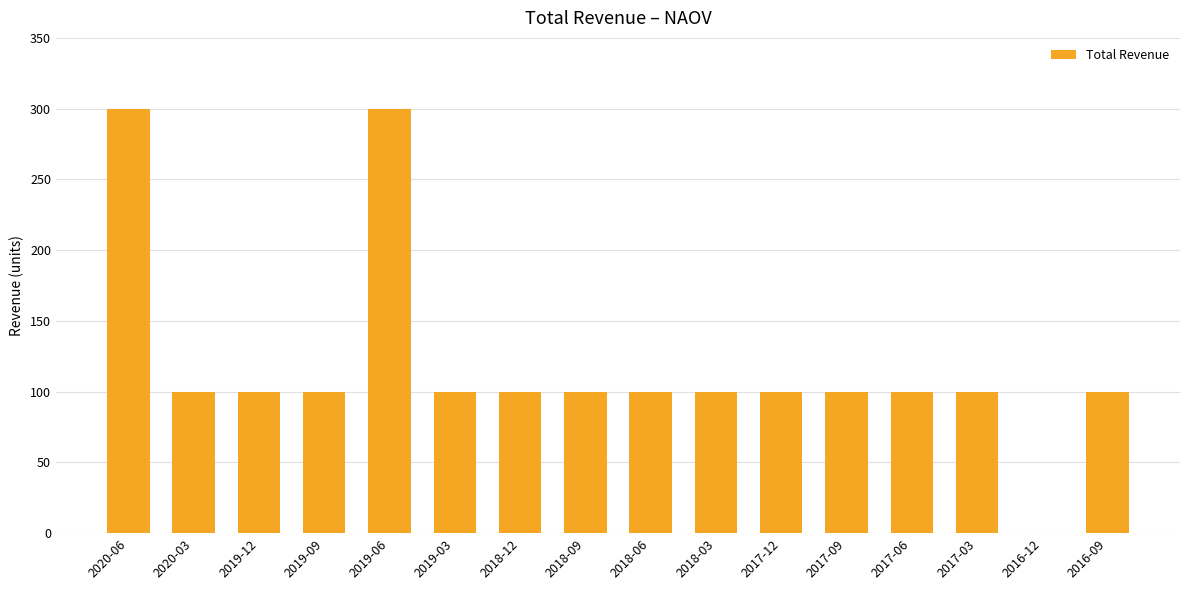

What is the sum of all values?

1900